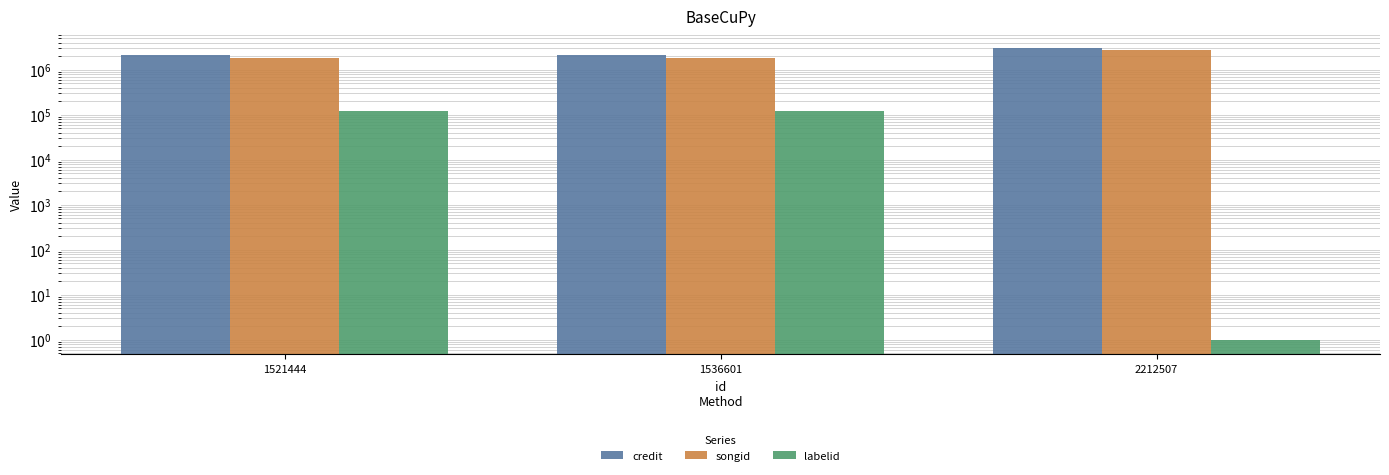

List the labels in order of labelid value, smallest first.

2212507, 1521444, 1536601